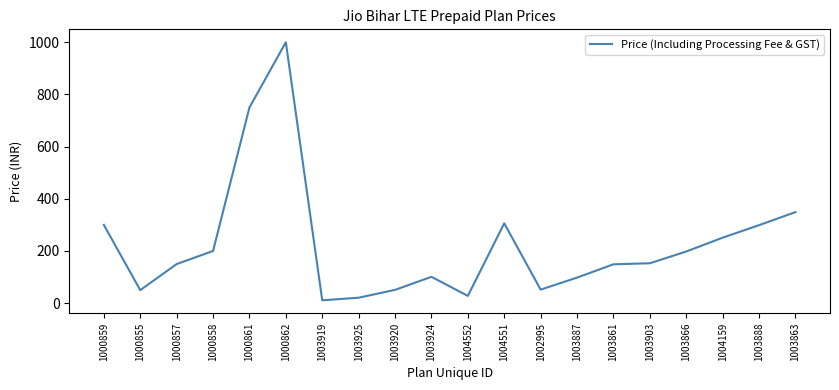

What is the greatest value displayed?

1000